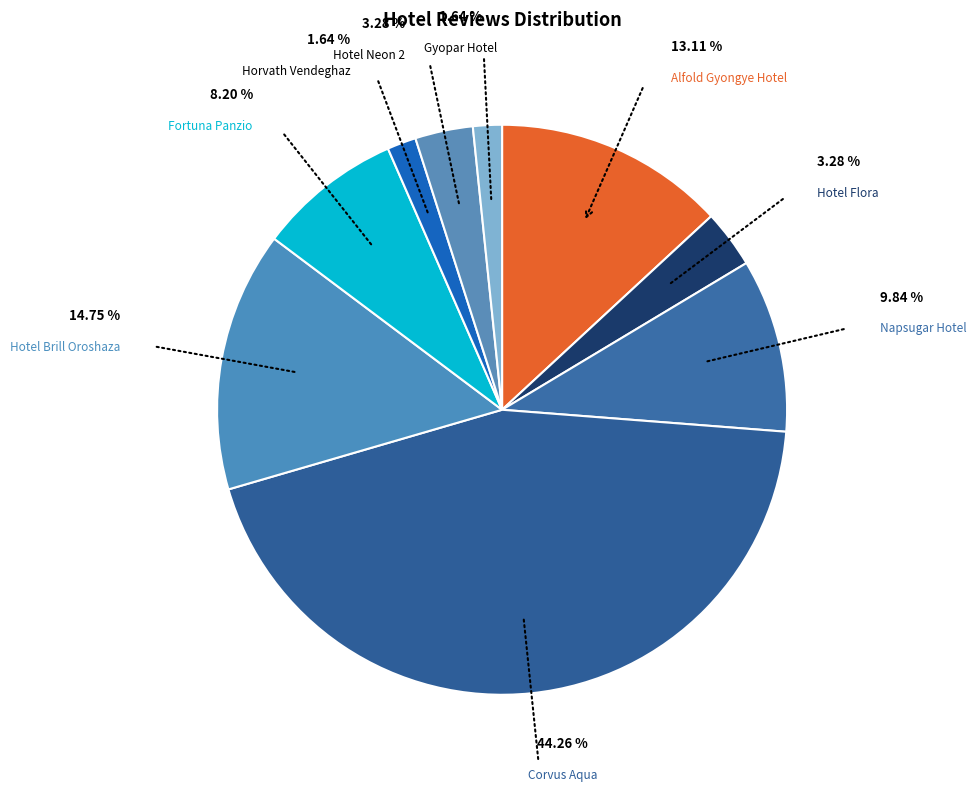

To the nearest percent, what is the difference between the Hotel Neon 2 and Horvath Vendeghaz slice percentages?

2%